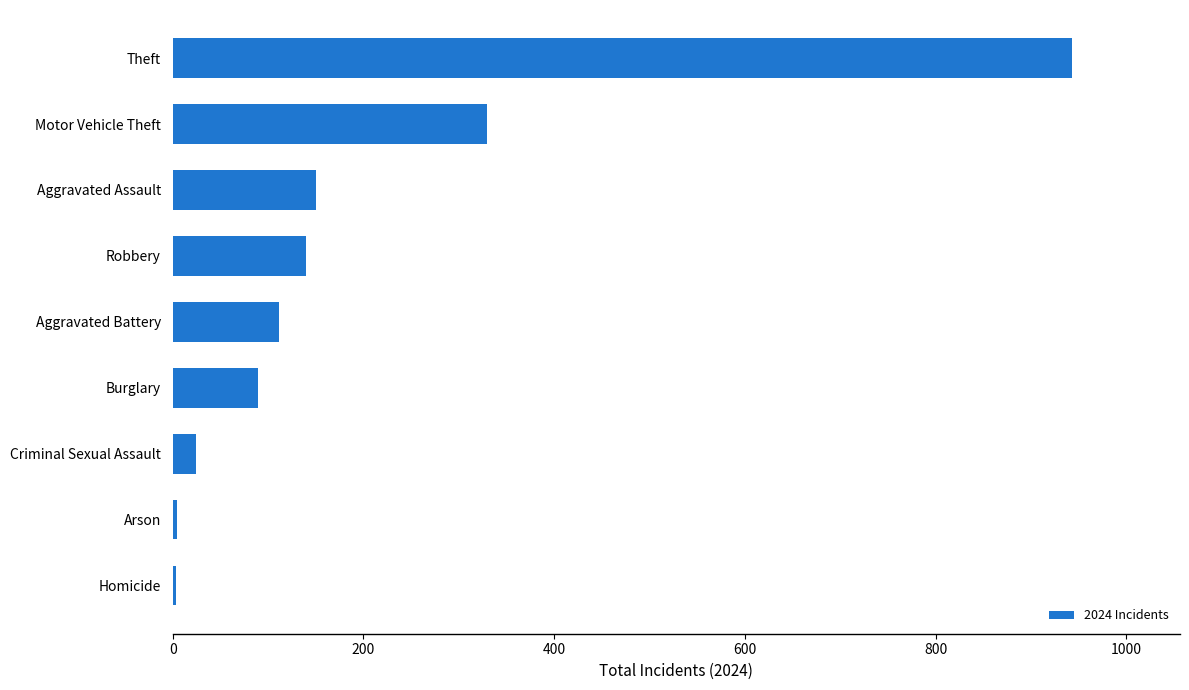

What is the change in value from Aggravated Assault to Motor Vehicle Theft?

+180